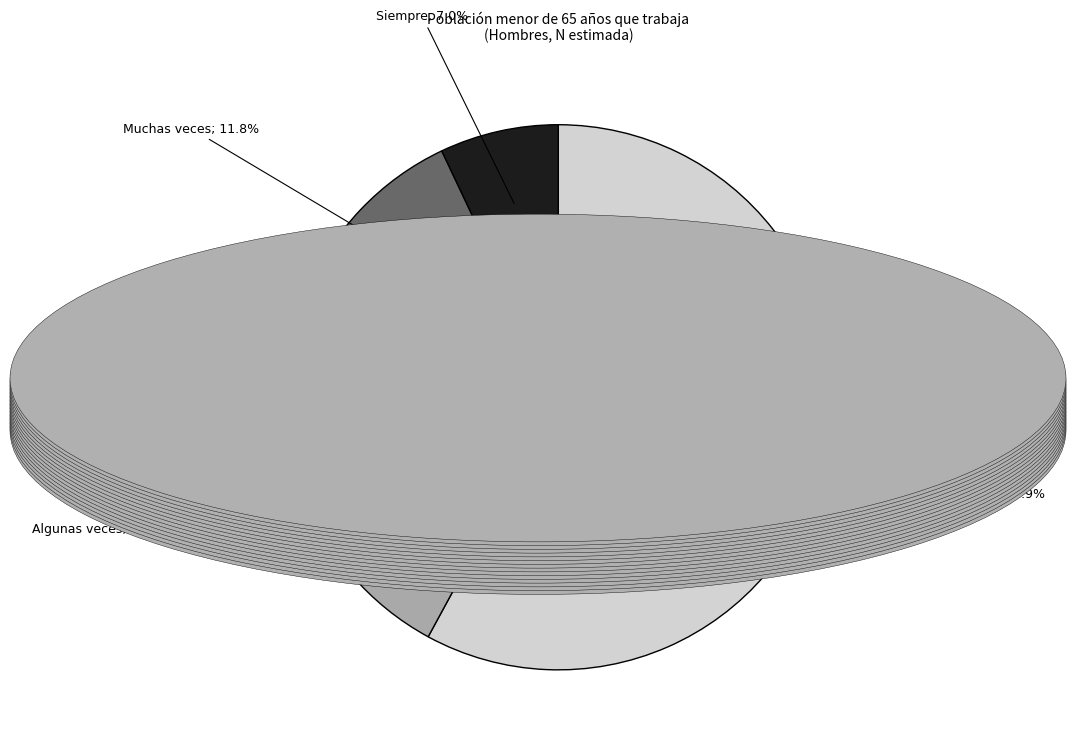

Is there any slice that represents more than half of the pie?

Yes